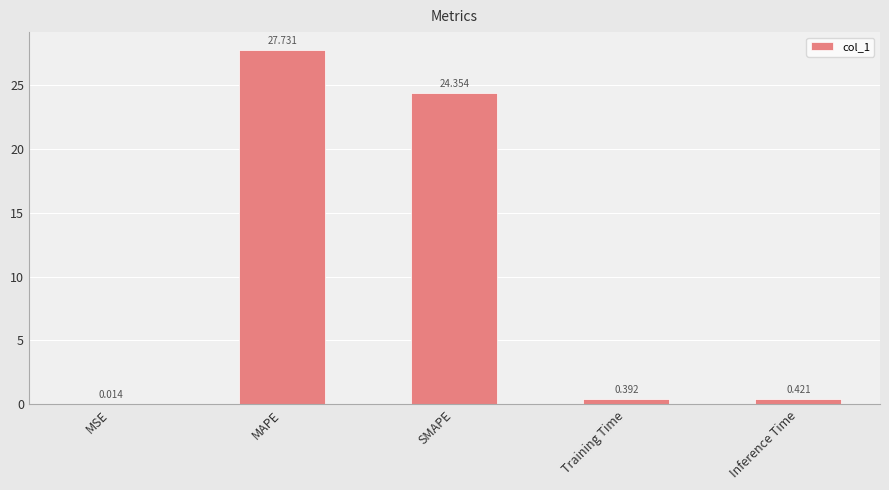

Which has a higher value, Inference Time or MAPE?

MAPE